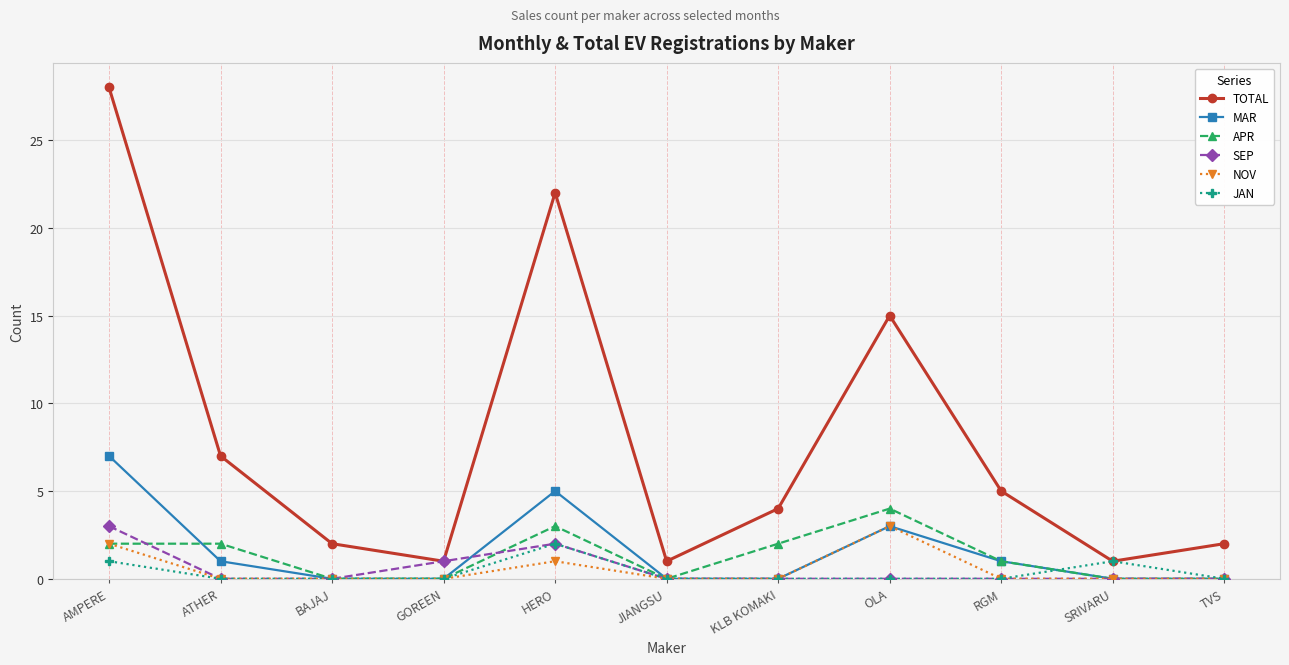

Which series has the widest spread of values?

TOTAL